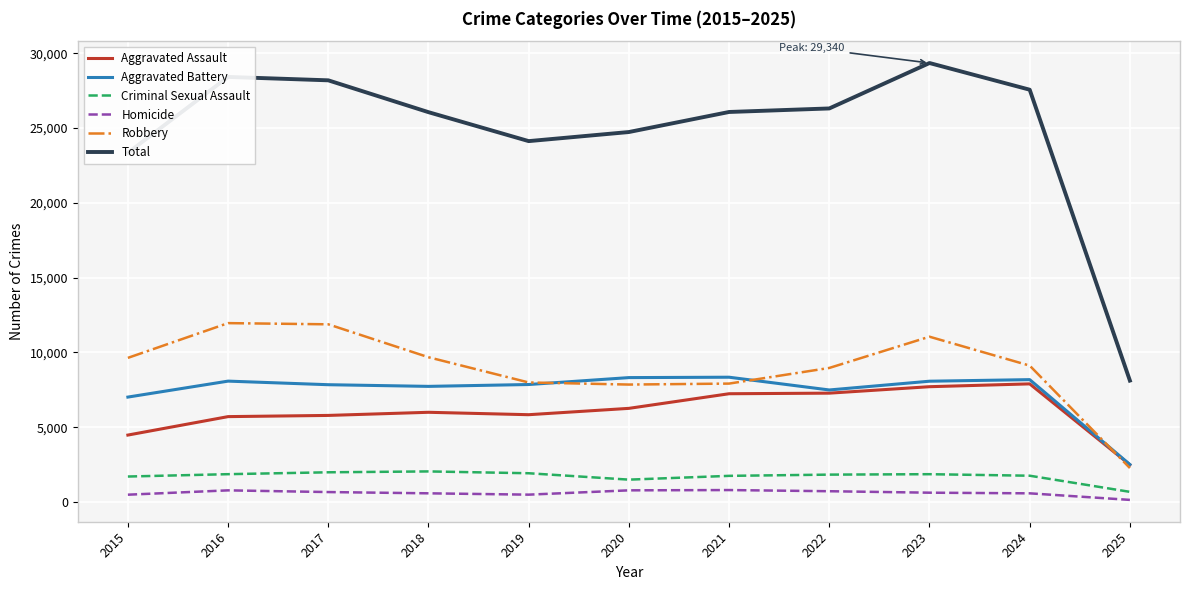

How many lines are shown in the chart?

6